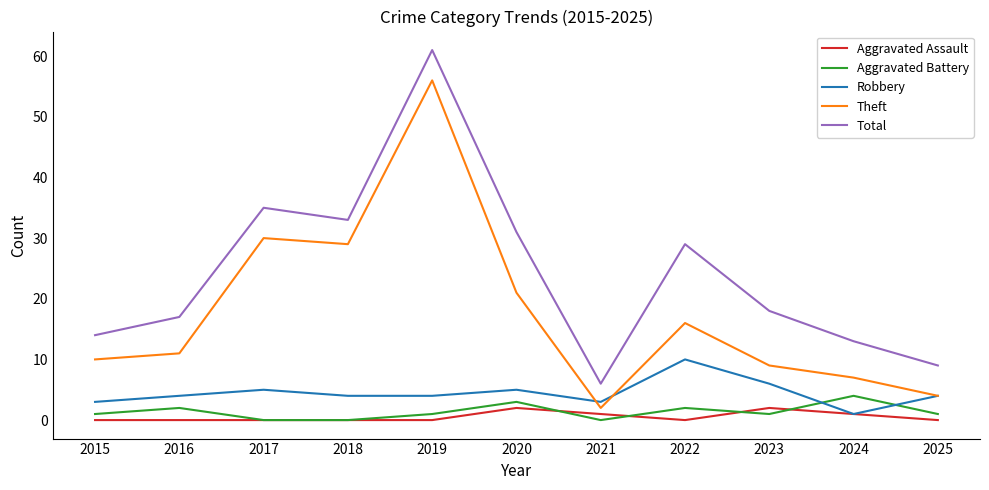

The value of Robbery at 2016 is 4. True or false?

True